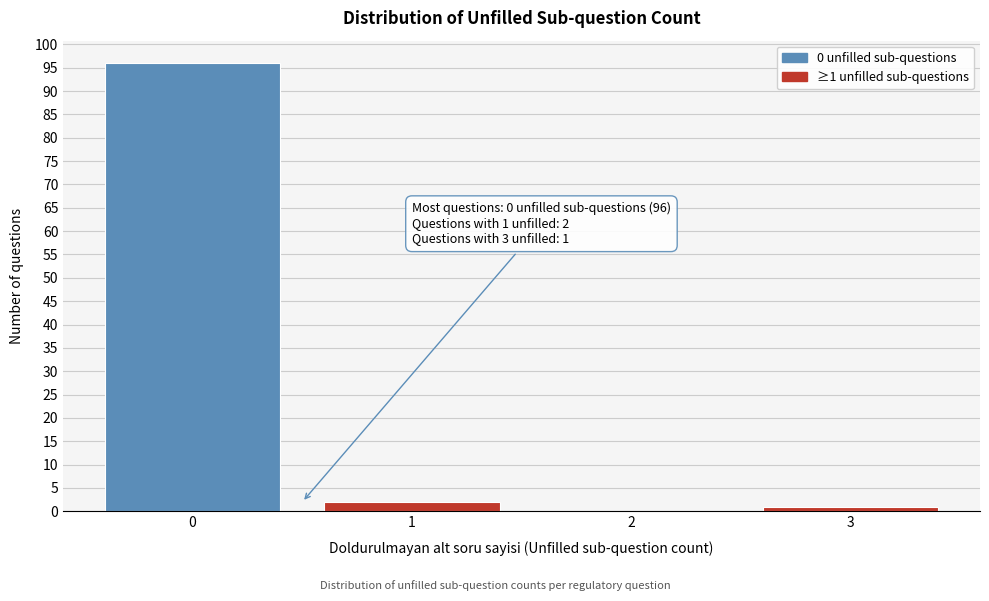

Reading right to left, extract all data points from this chart.

3=1	2=0	1=2	0=96